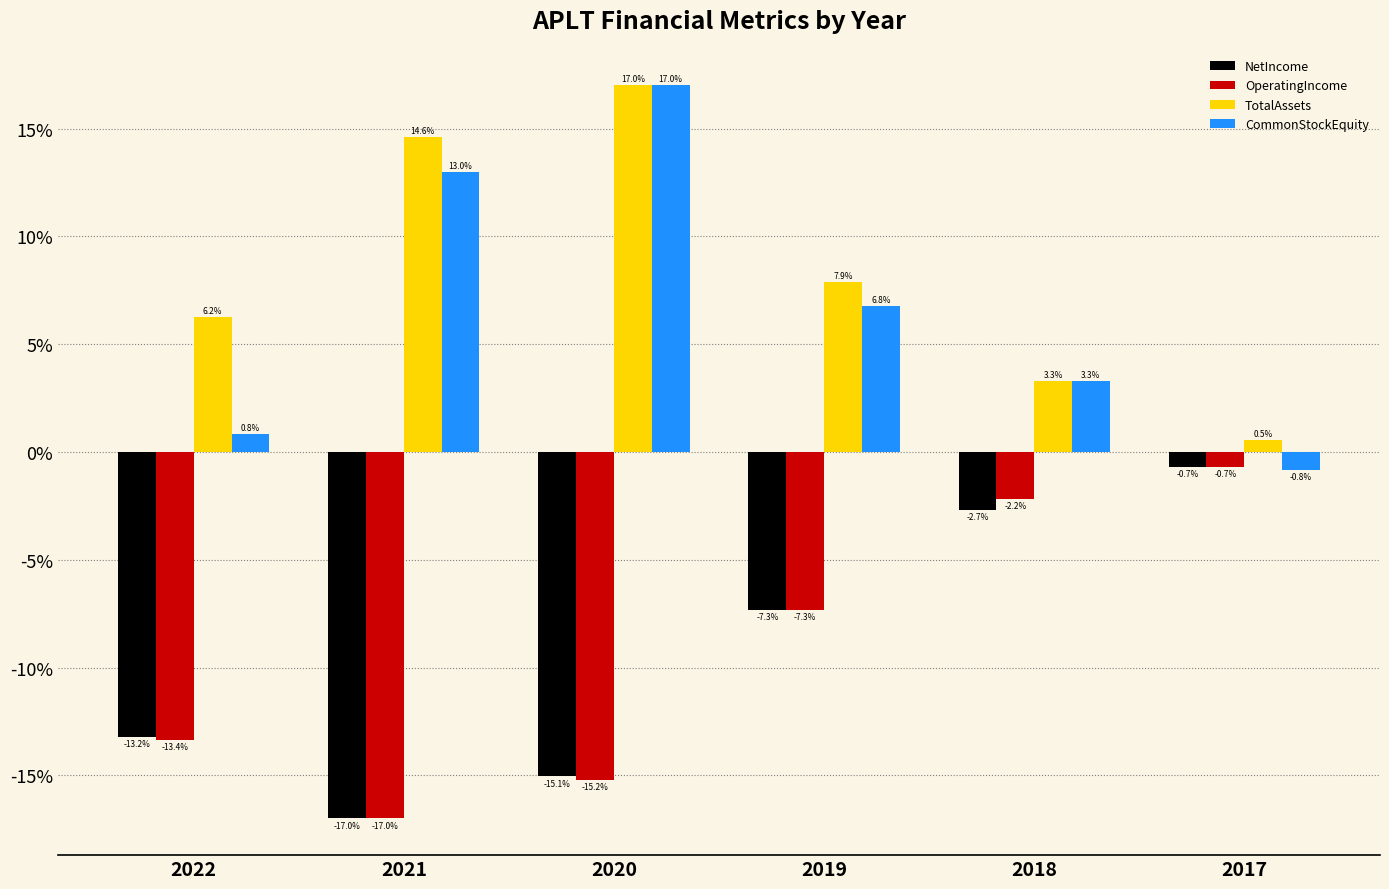

Does the chart contain any negative values?

Yes